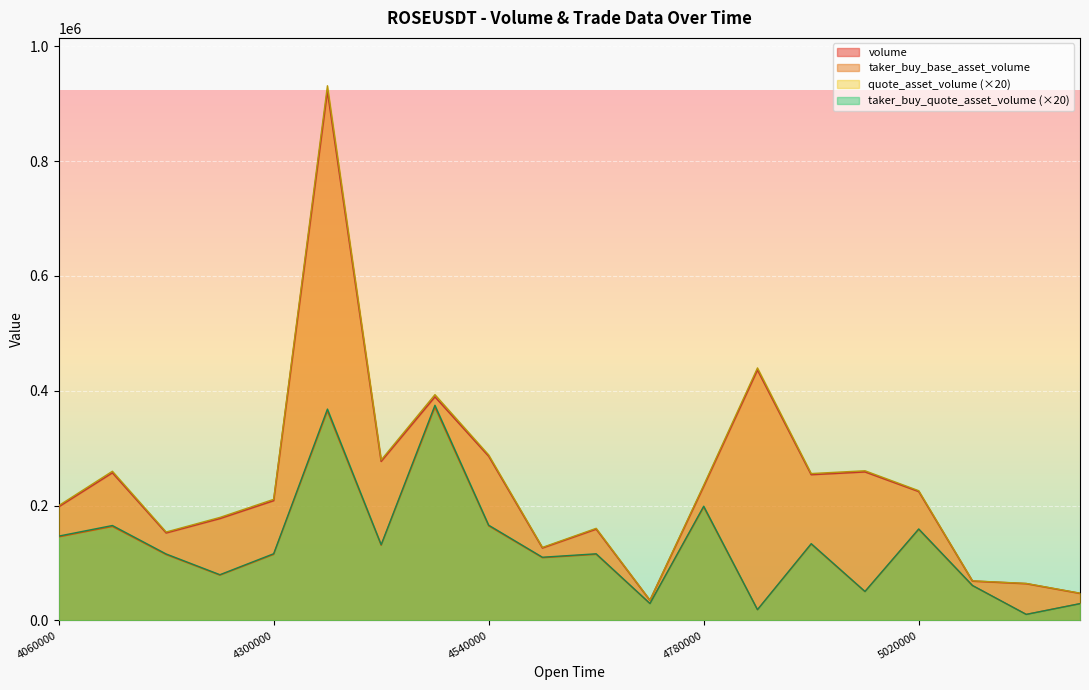

Between 1687464240000 and 1687464720000, which series saw the biggest shift?

quote_asset_volume